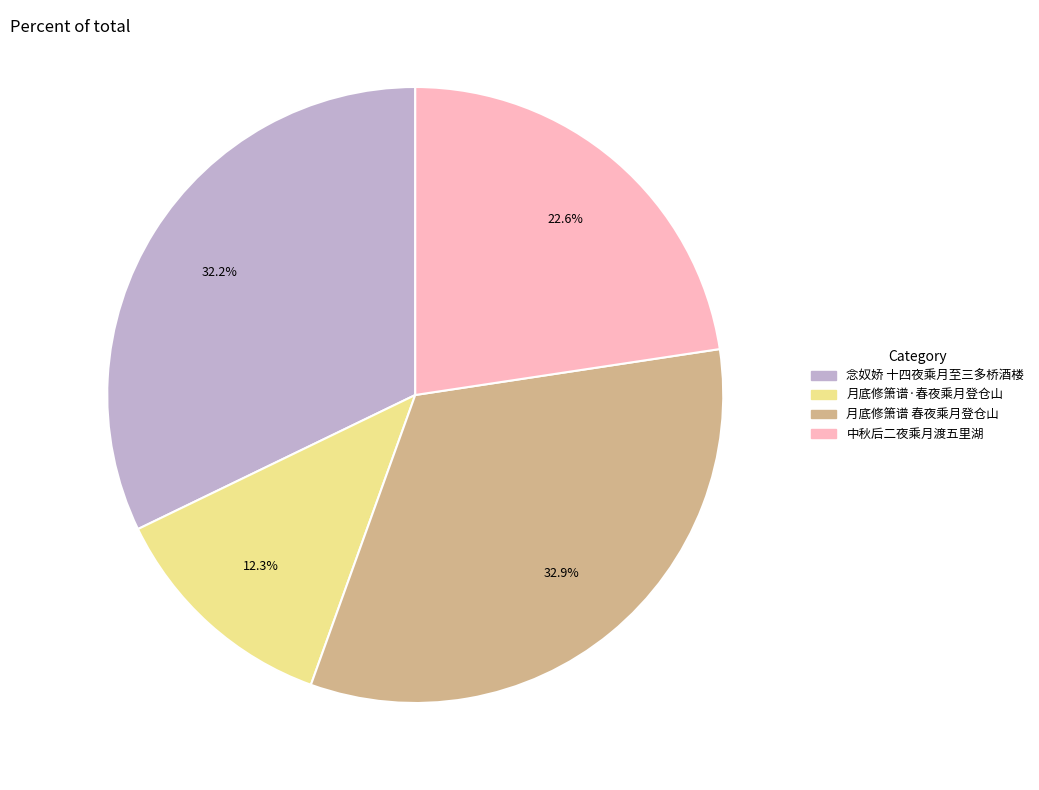

What is the largest slice in the pie chart?

月底修箫谱 春夜乘月登仓山